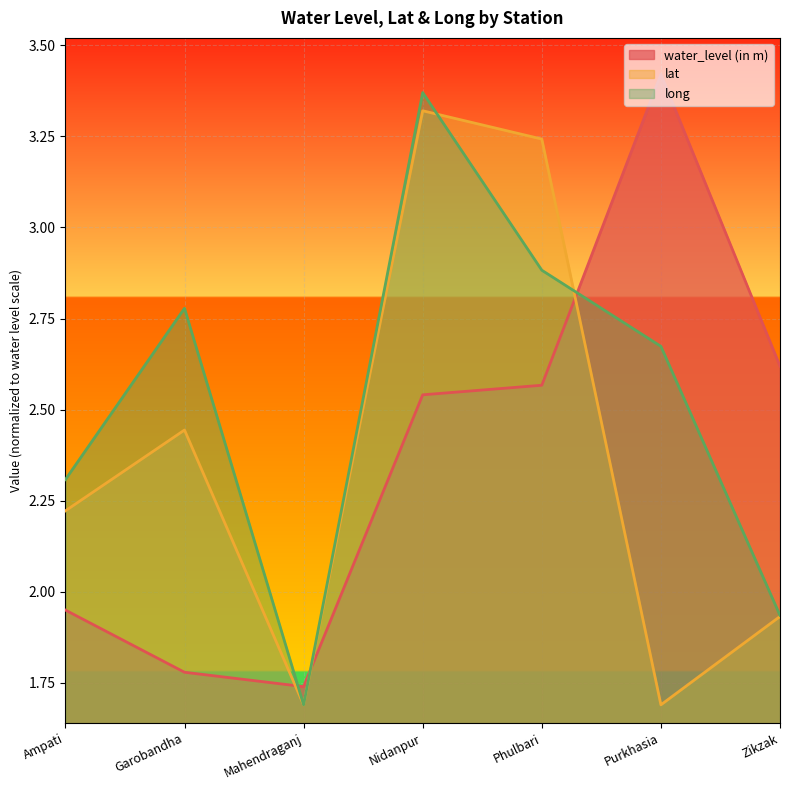

Reading left to right, transcribe all the data shown in this chart.

water_level (in m): 2.0	1.8	1.7	2.5	2.6	3.4	2.6
lat: 2.2	2.4	1.7	3.3	3.2	1.7	1.9
long: 2.3	2.8	1.7	3.4	2.9	2.7	1.9